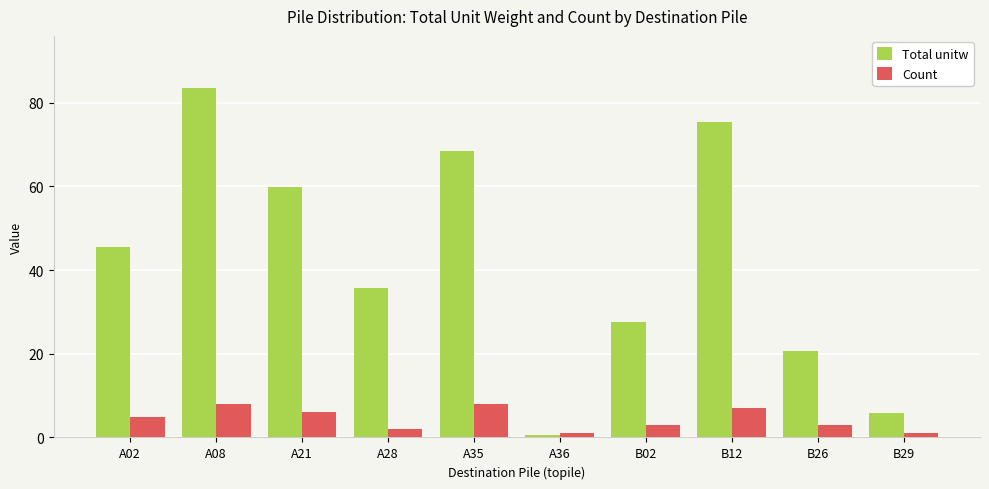

What is the label of the 7th bar from the left?

B02